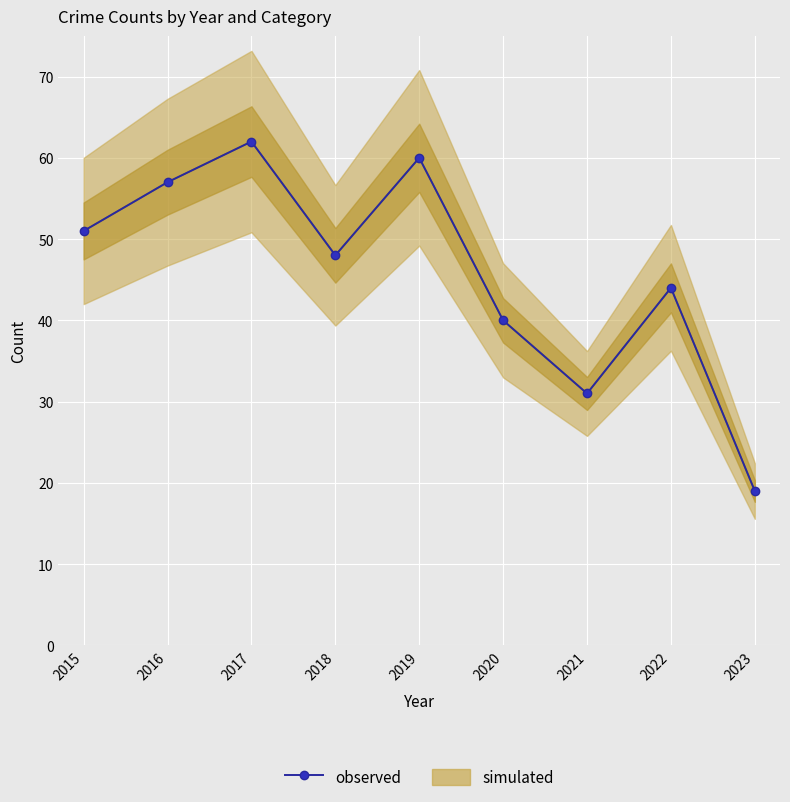

Which label corresponds to the smallest value in the chart?

2023